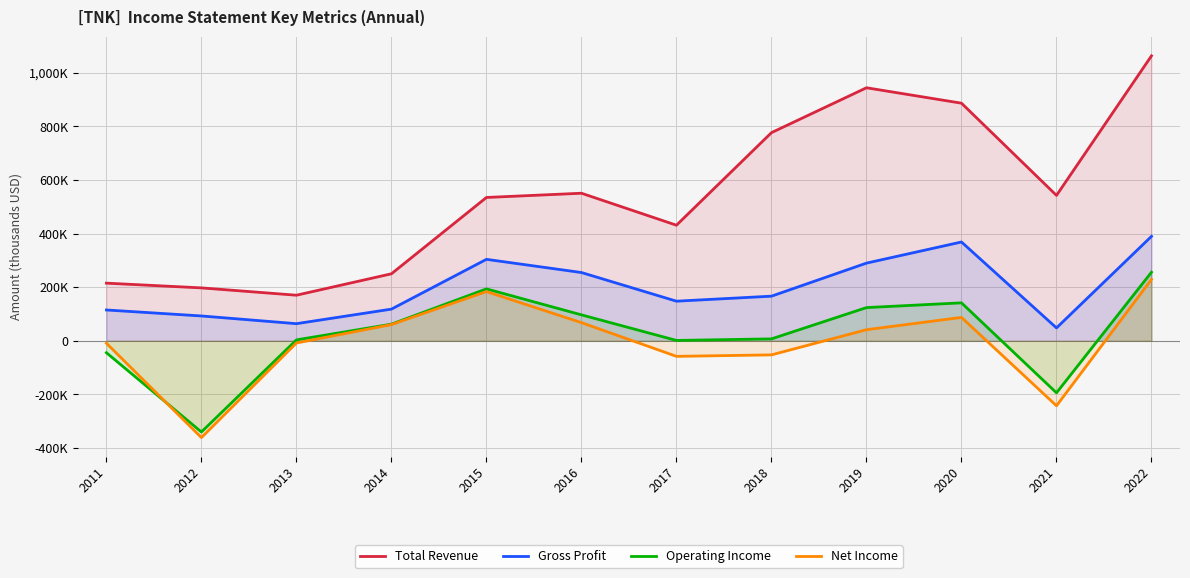

What are all the series names shown in the legend?

Total Revenue, Gross Profit, Operating Income, Net Income